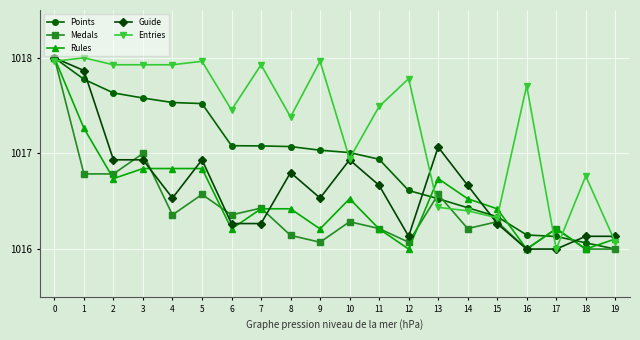

Does the chart display data point markers on the line(s)?

Yes